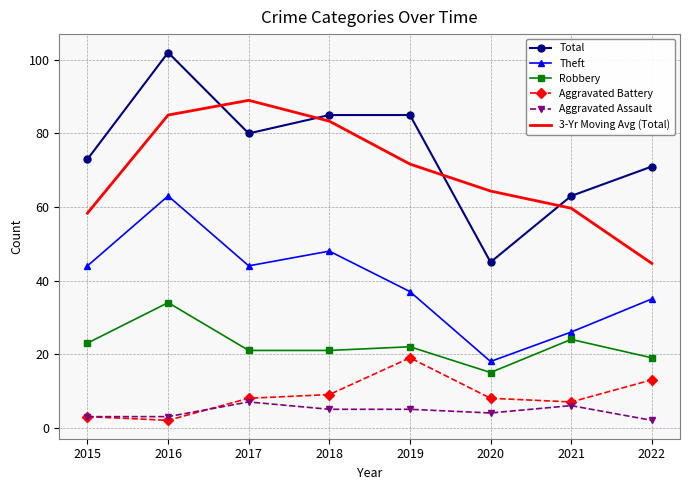

What is the total value across all series at 2018?

251.3